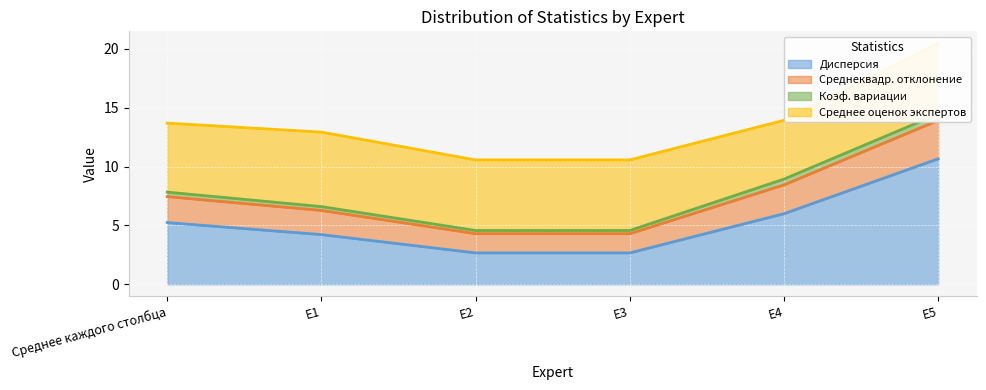

Where does the Дисперсия series first go above 5?

Среднее каждого столбца